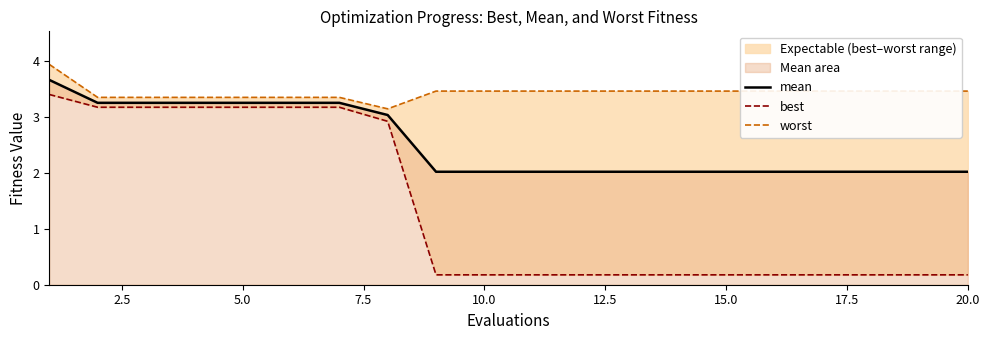

What is the minimum value for mean?

2.0